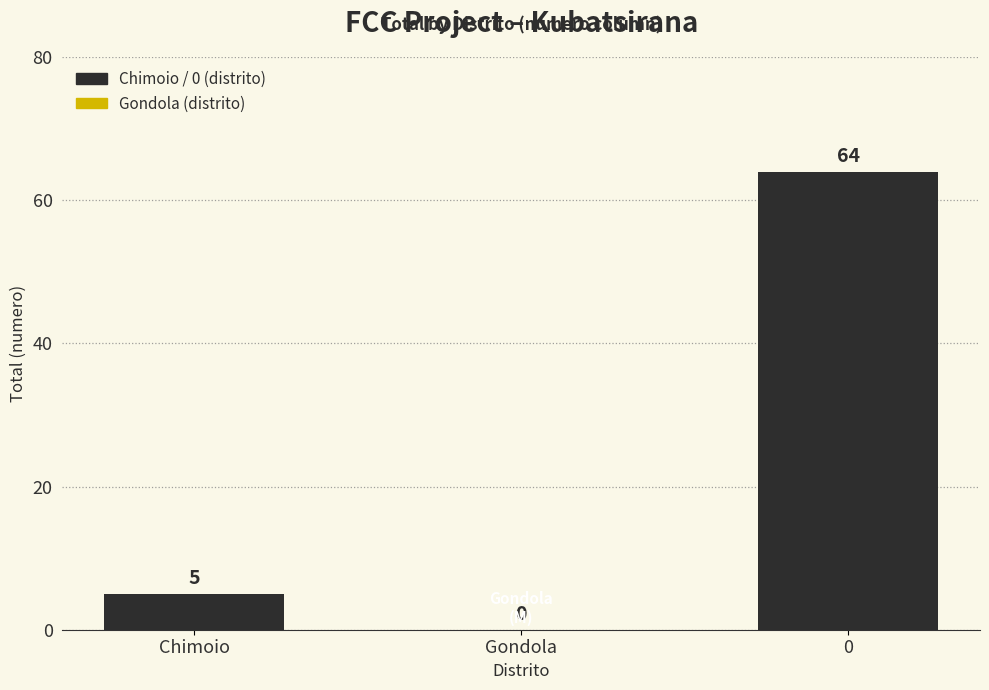

What is the average value?

23